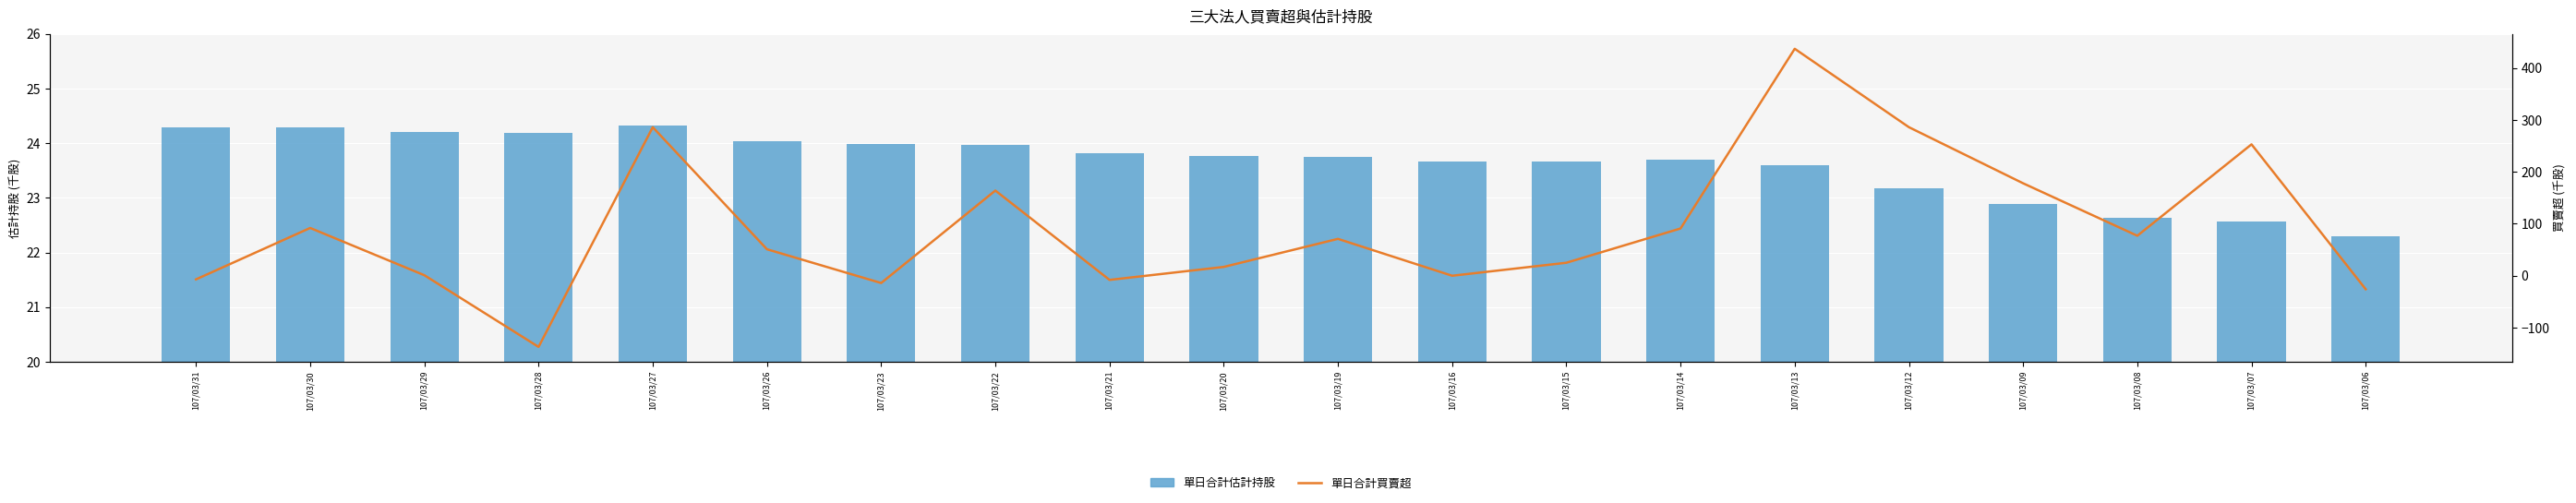

What is the difference between the highest and lowest values at 107/03/06?

48.3